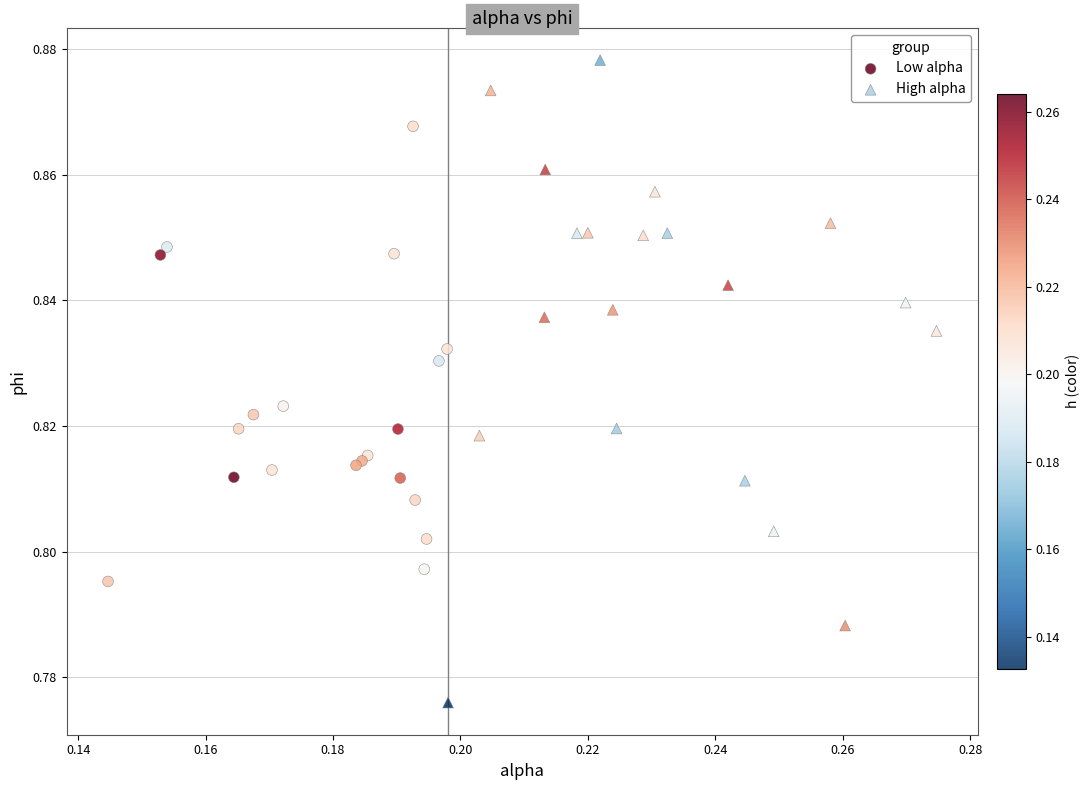

Which series reaches the maximum Y coordinate?

High alpha